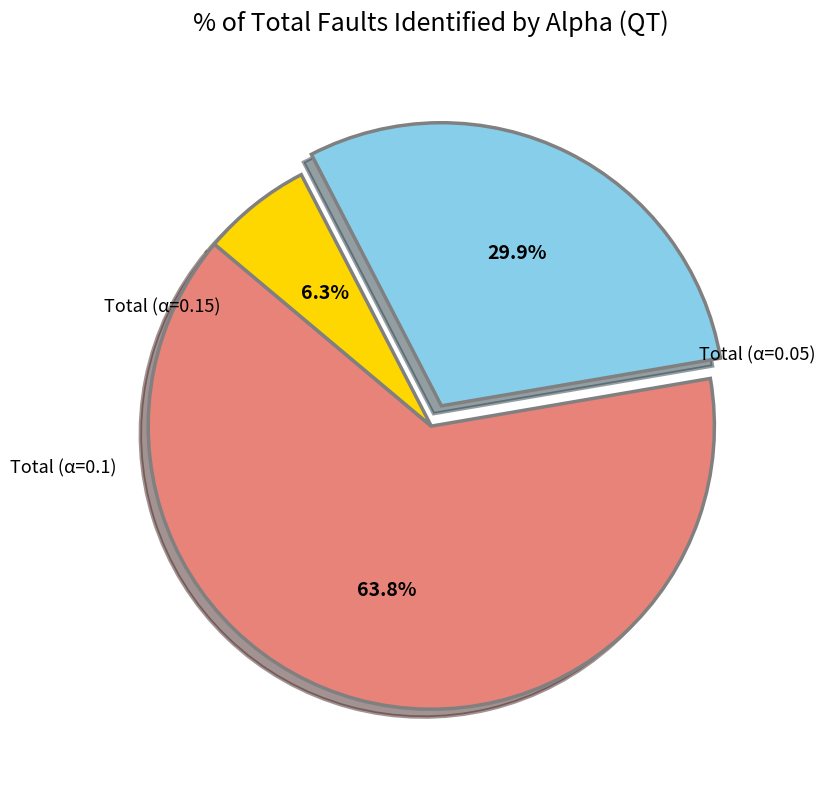

How many slices are in this pie chart?

3